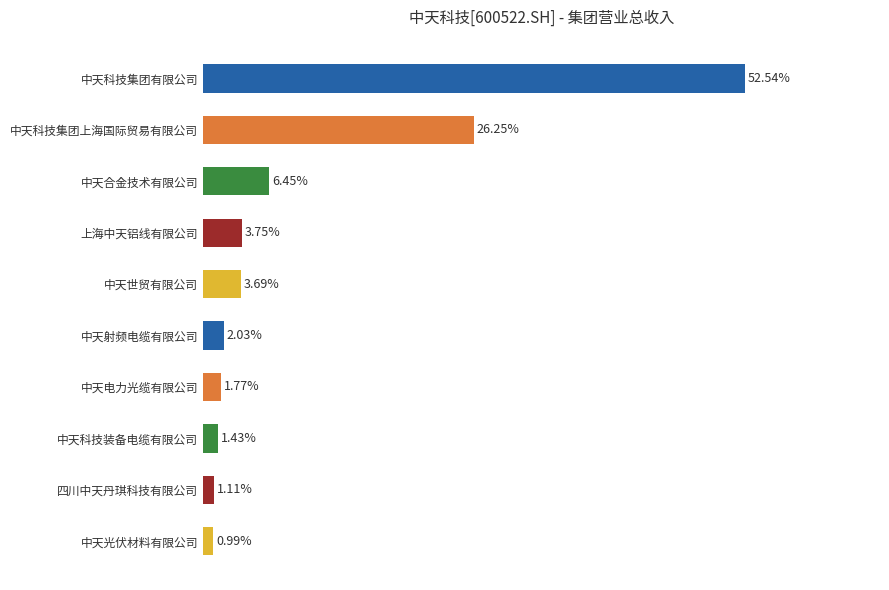

Between 中天世贸有限公司 and 四川中天丹琪科技有限公司, which is larger?

中天世贸有限公司